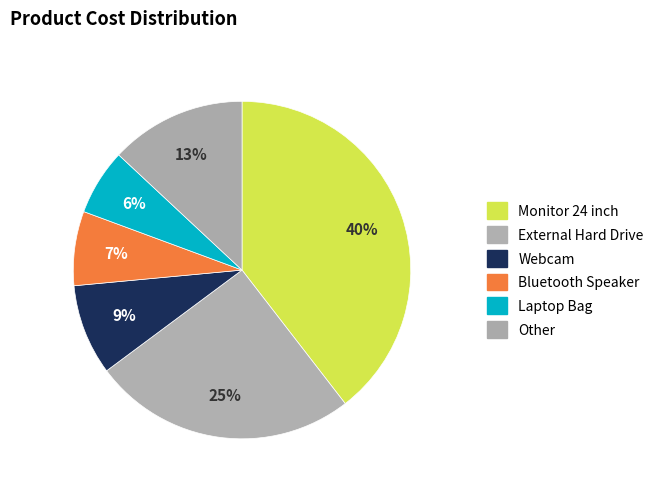

How many segments does this pie chart have?

6